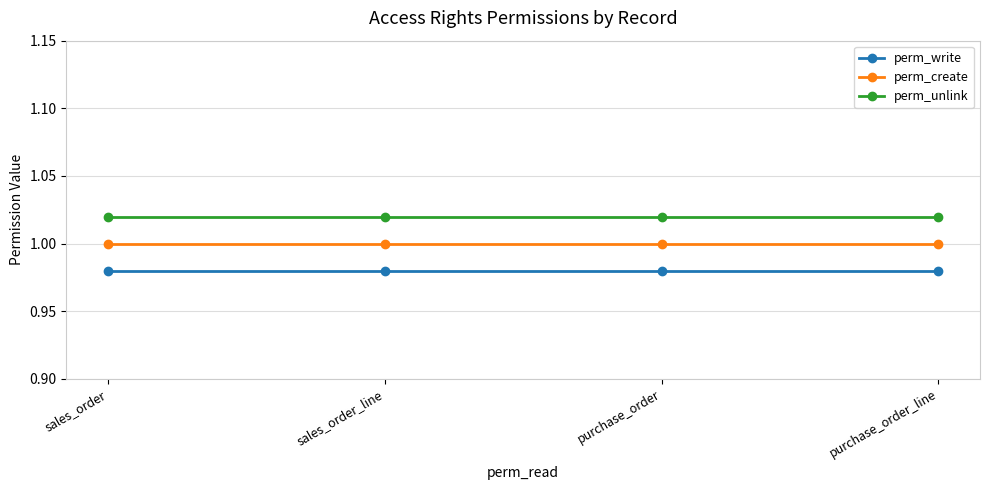

How many lines are shown in the chart?

3